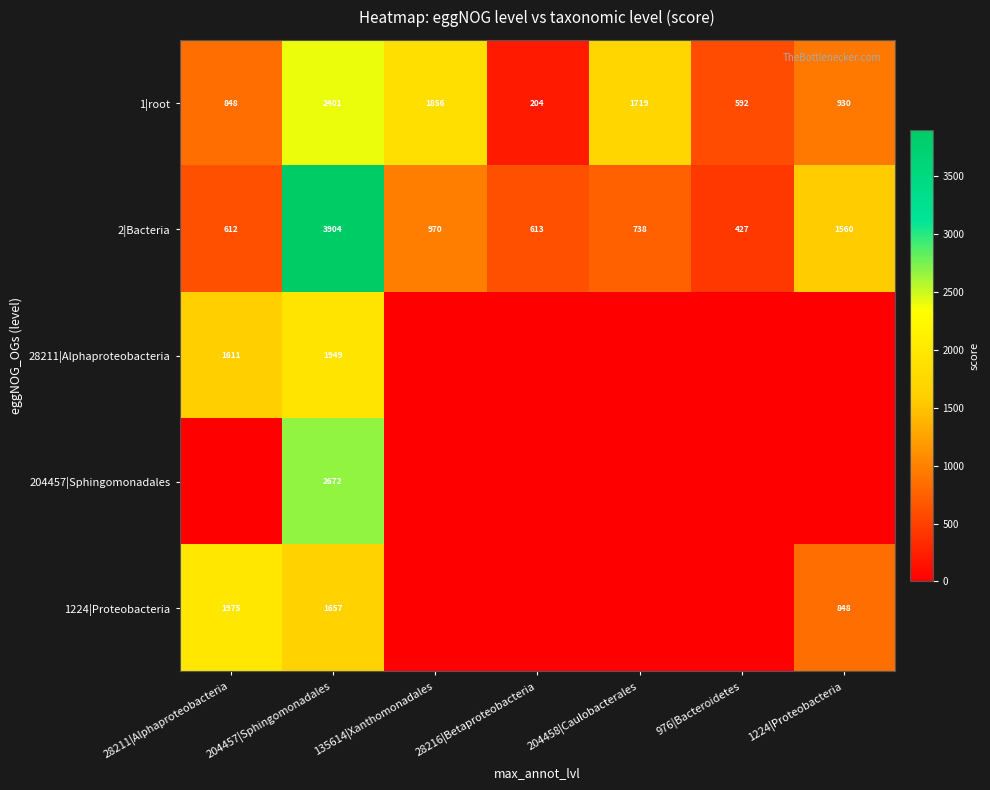

What is the spread (max minus min) of values at 976|Bacteroidetes?

592